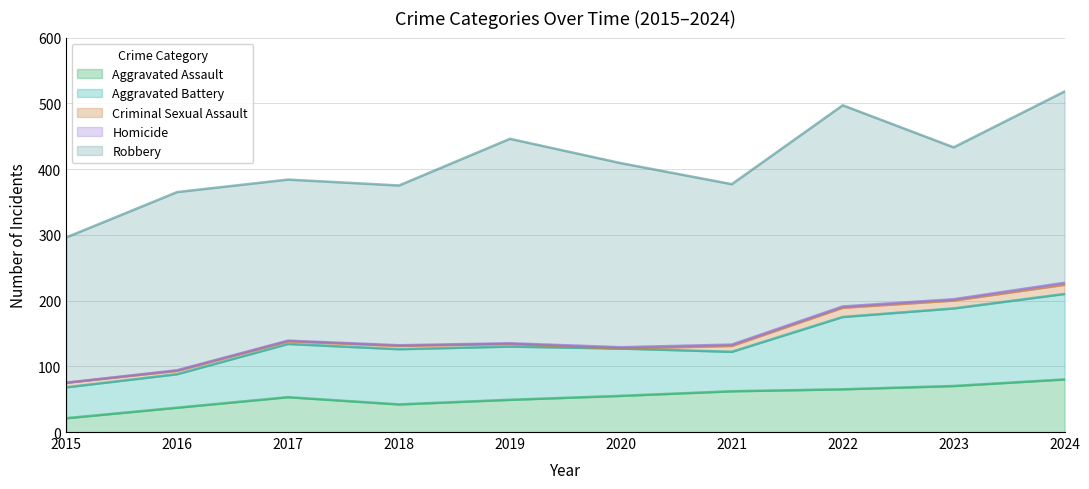

True or false: Criminal Sexual Assault and Robbery intersect in this chart.

False